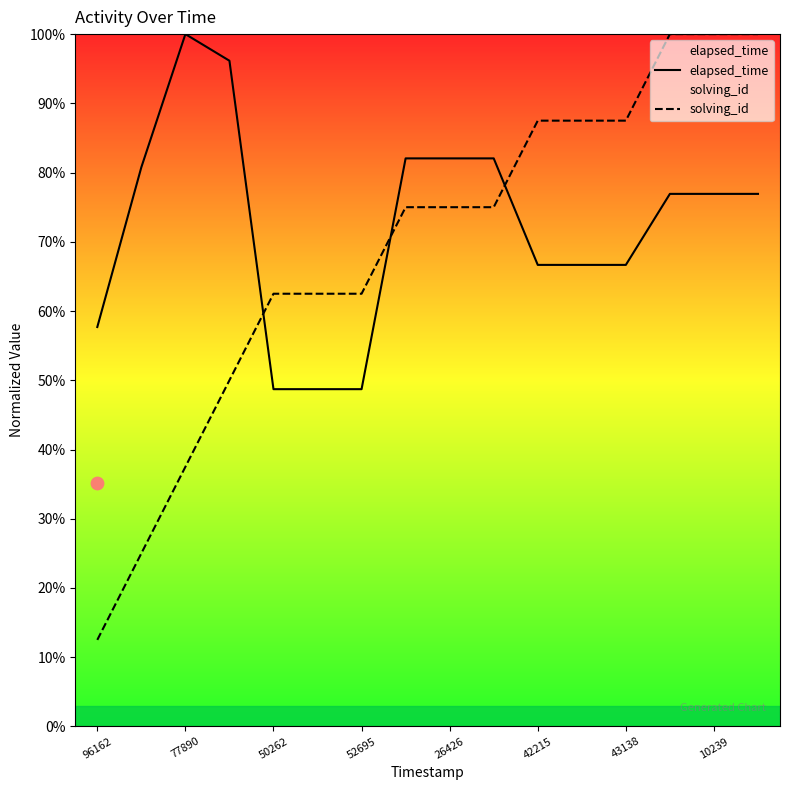

The value of elapsed_time at 42215 is 66.7. True or false?

True